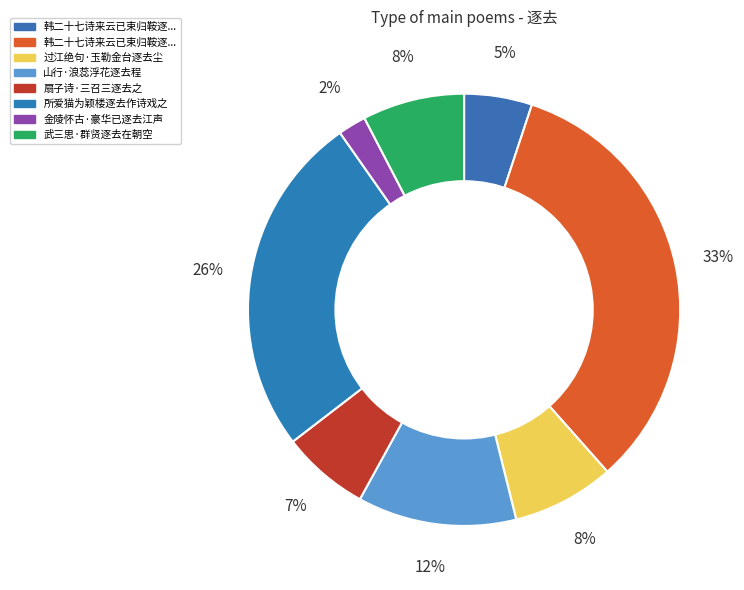

Is there any slice that represents more than half of the pie?

No